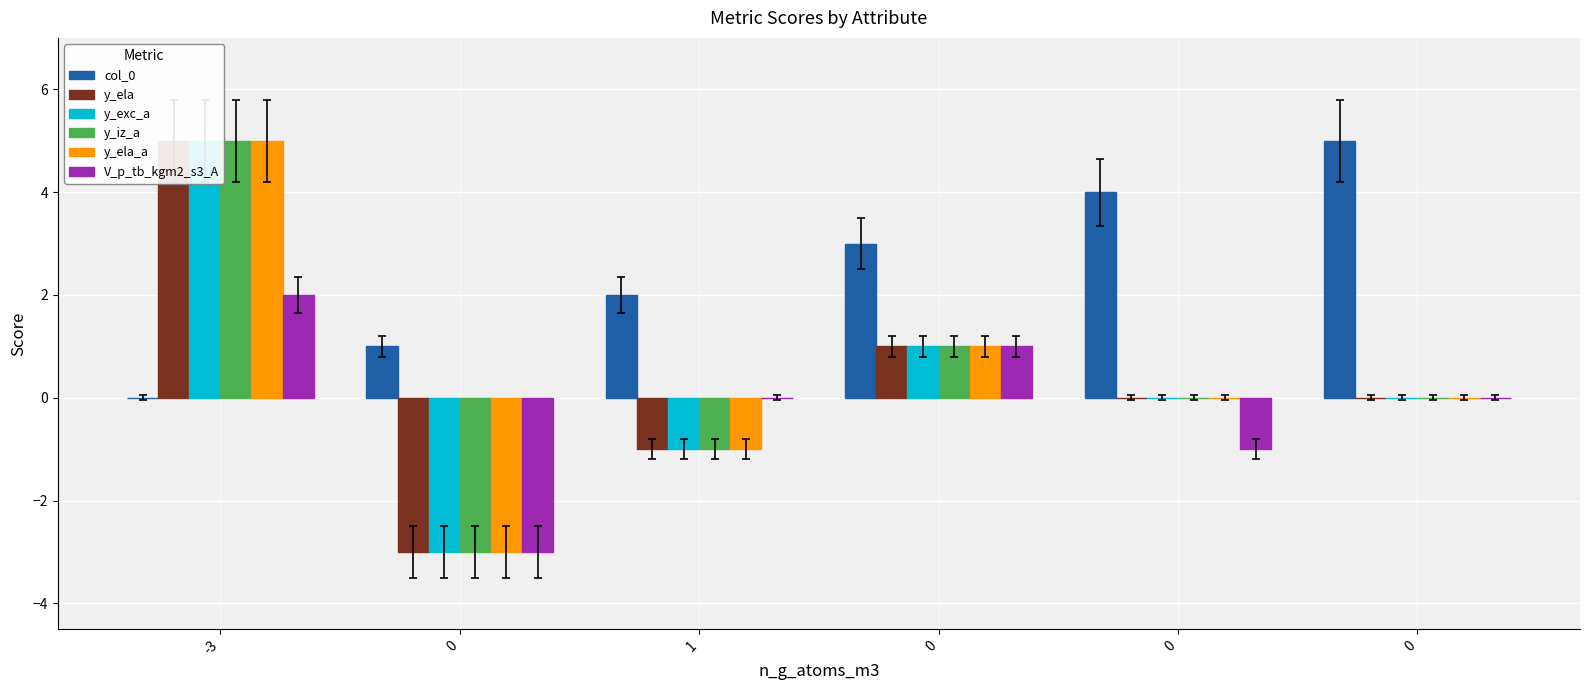

How many bars are there in each group?

6